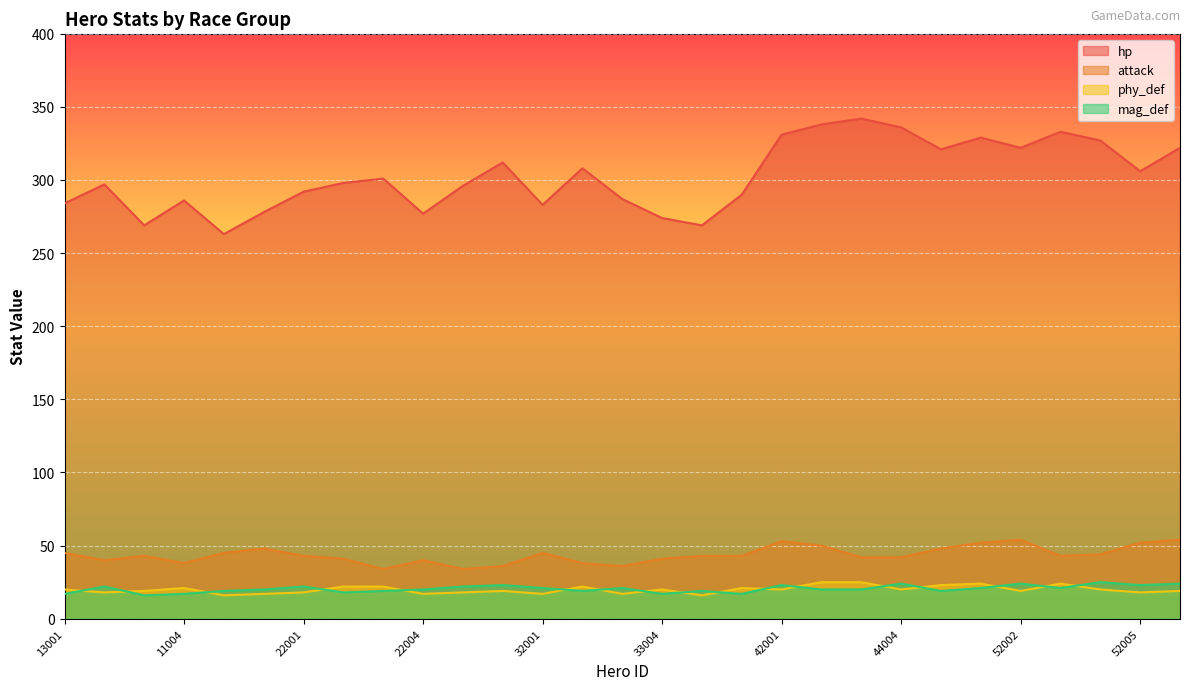

How many interior local peaks does the phy_def series have?

7